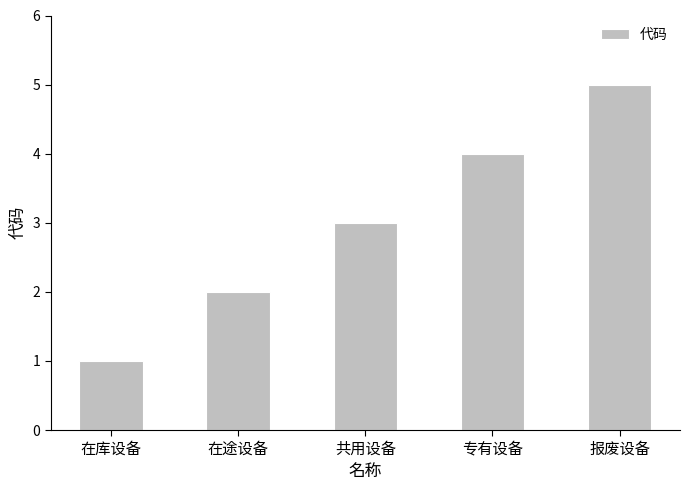

The value at 共用设备 is 3. True or false?

True